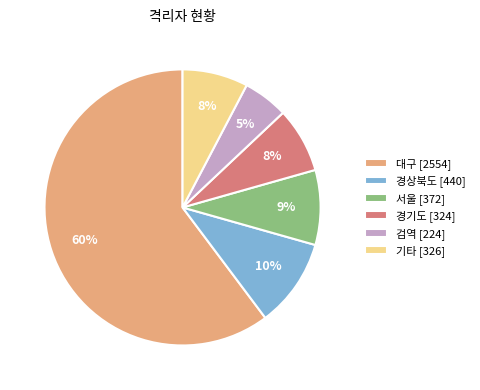

How many segments does this pie chart have?

6